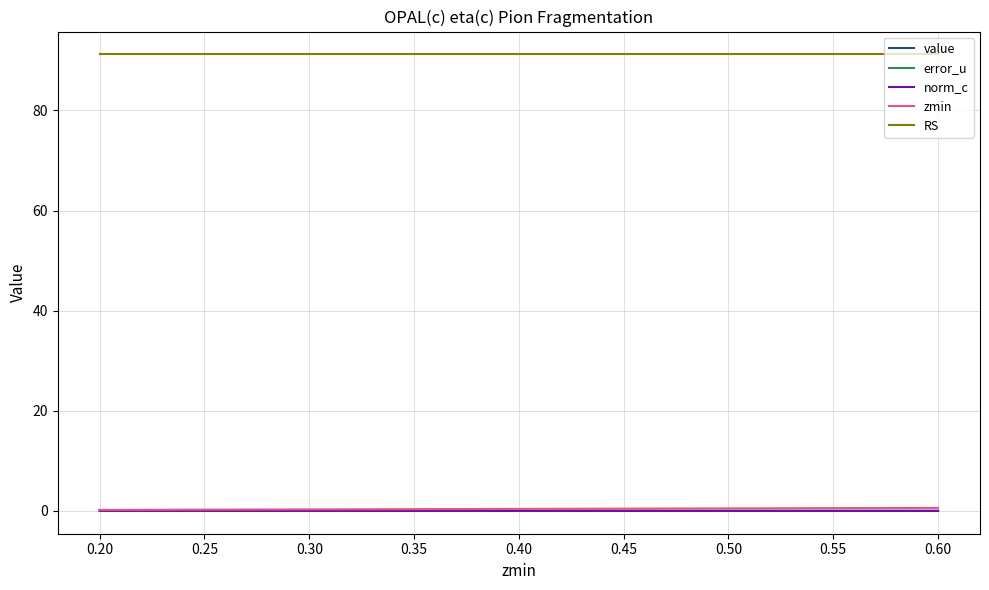

How many lines are shown in the chart?

5